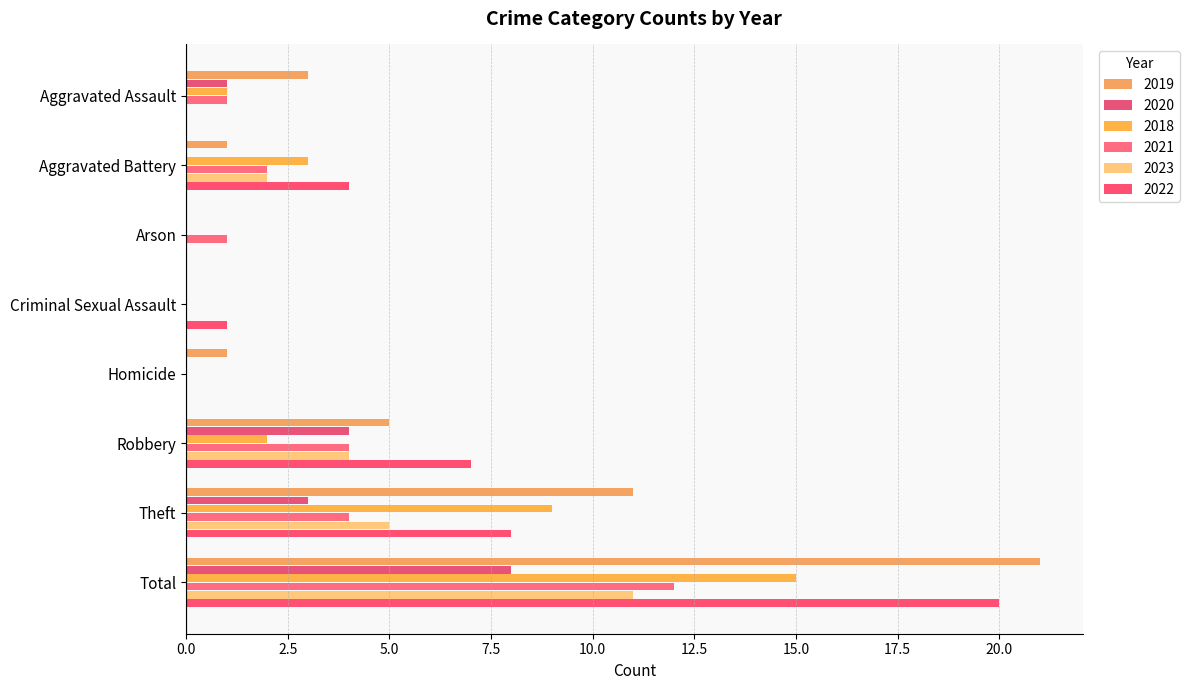

What is the difference between the highest and lowest values at Aggravated Battery?

4